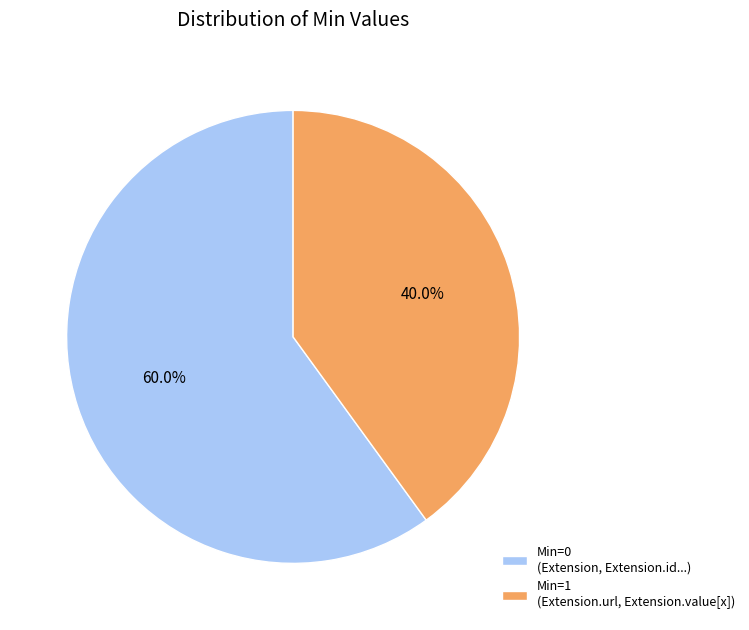

Approximately how many times larger is the value at Min=1 (Extension.url, Extension.value[x]) compared to Min=0 (Extension, Extension.id...)?

0.7